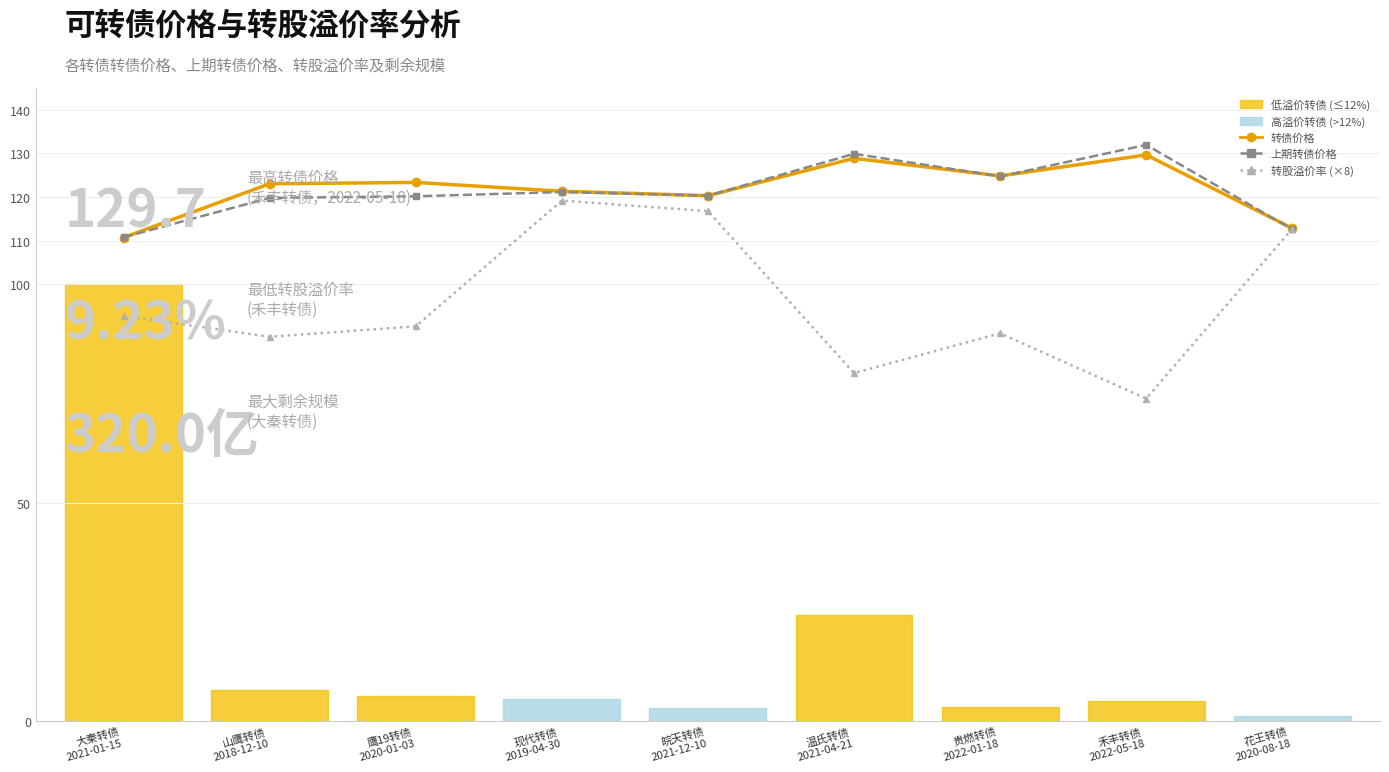

What is the spread (max minus min) of values at 皖天转债
2021-12-10?

3.5